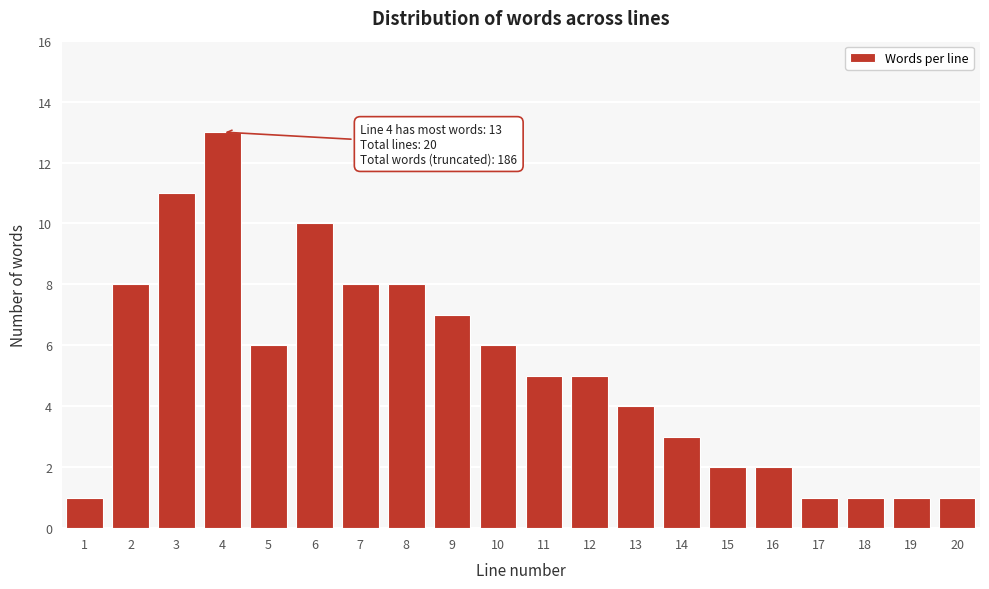

Reading left to right, list all the values displayed in this chart.

1	8	11	13	6	10	8	8	7	6	5	5	4	3	2	2	1	1	1	1